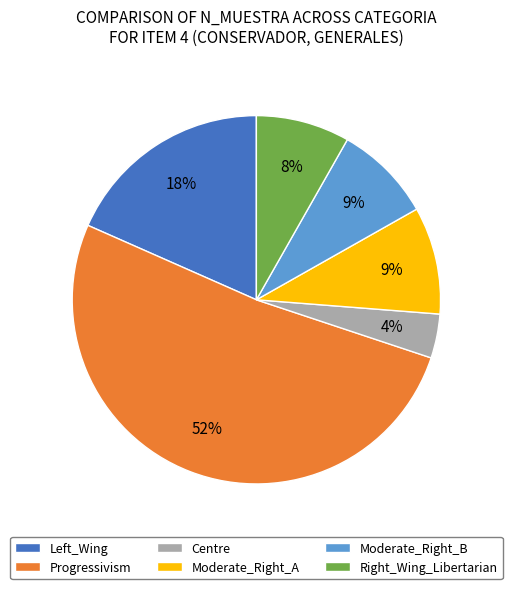

True or false: Moderate_Right_B accounts for 9% of the total.

True